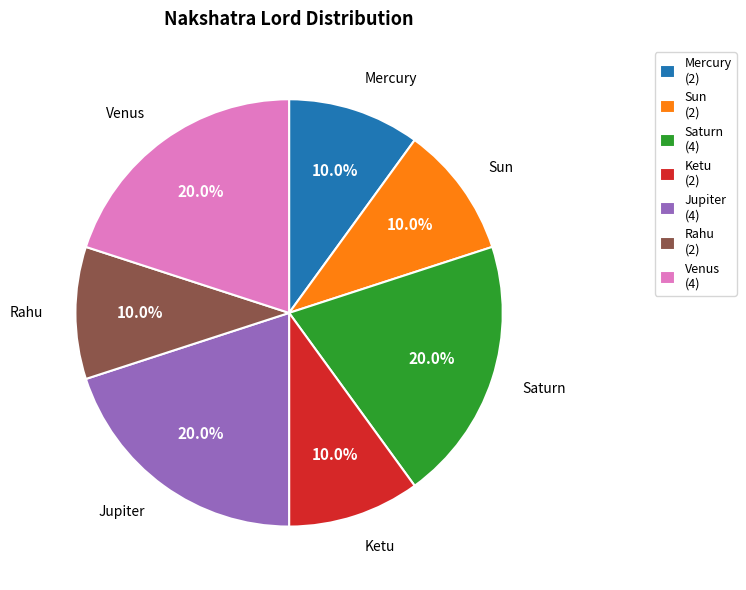

Combined, do Venus and Rahu account for over 50%?

No